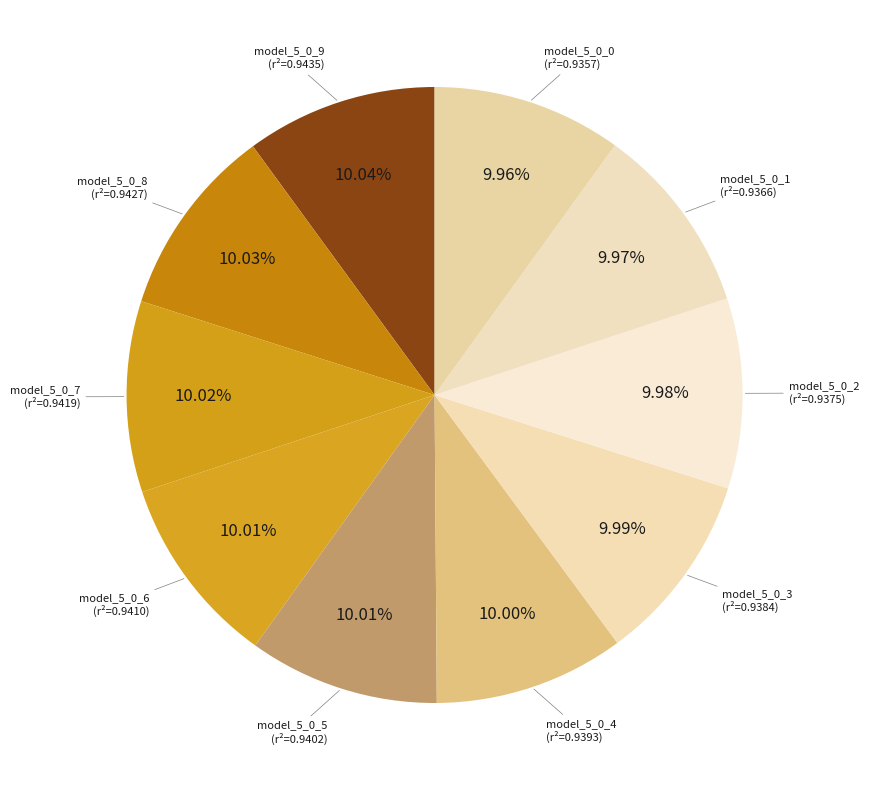

Does model_5_0_0 represent more than half of the total?

No